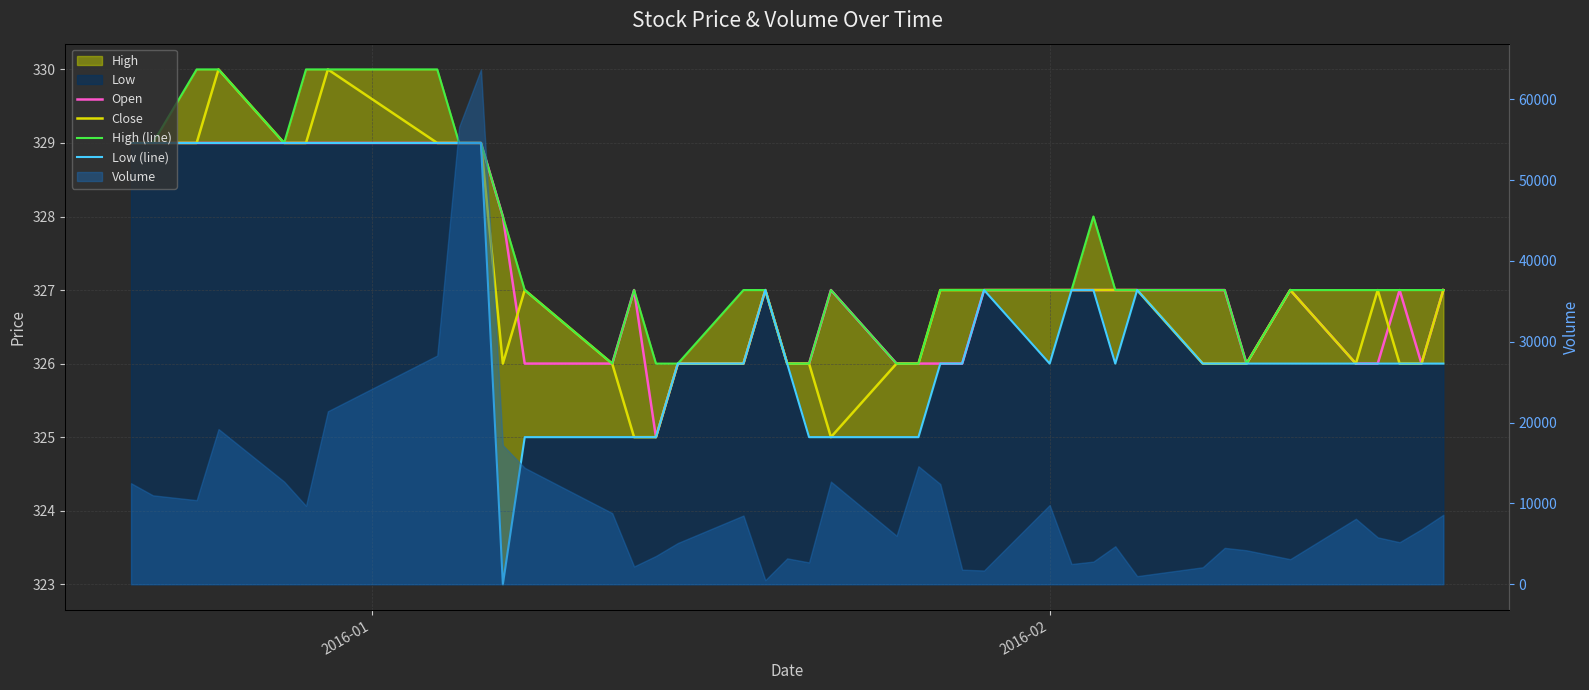

What is the minimum value for High (line)?

326